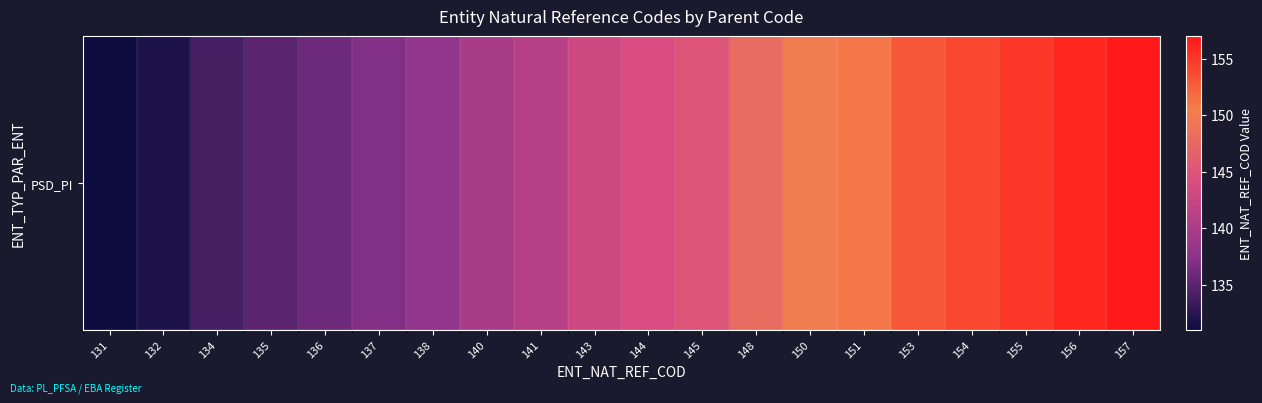

What is the change in value from 141 to 148?

+7